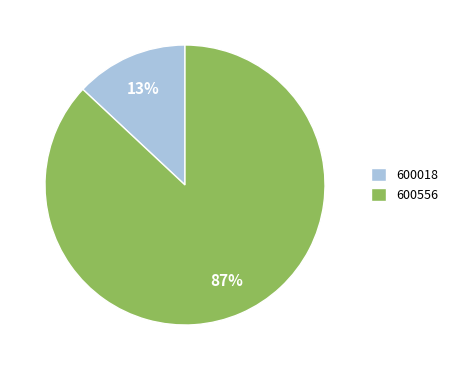

Does 600556 represent more than half of the total?

Yes